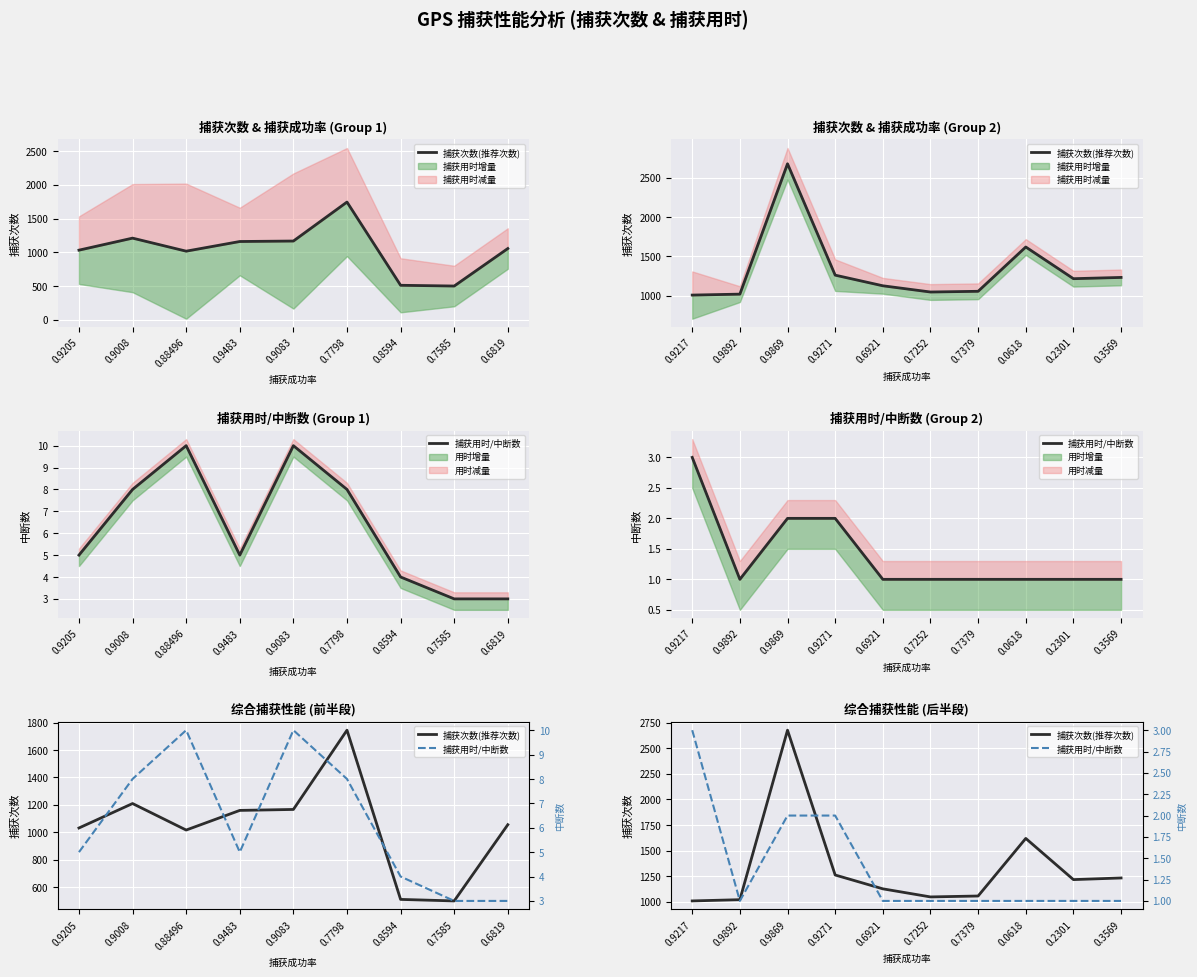

How many 捕获用时/中断数 values are between 1 and 2?

9